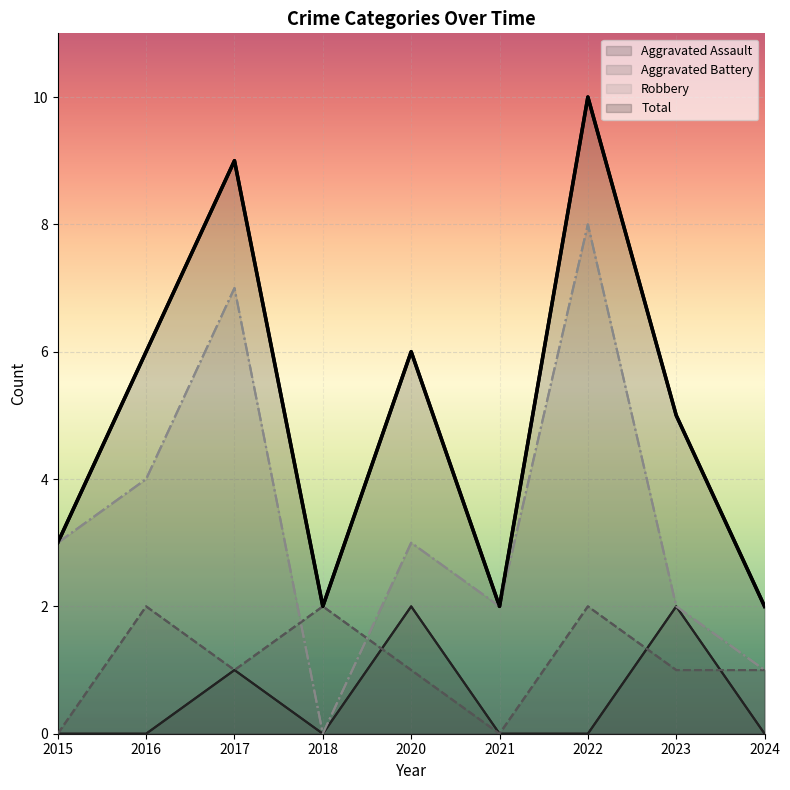

At which category is the sum across all series the highest?

2022